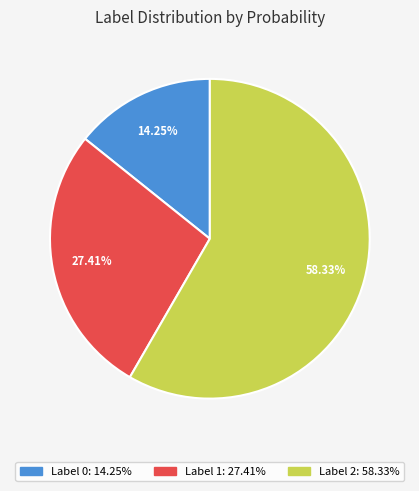

Does any single category account for the majority?

Yes